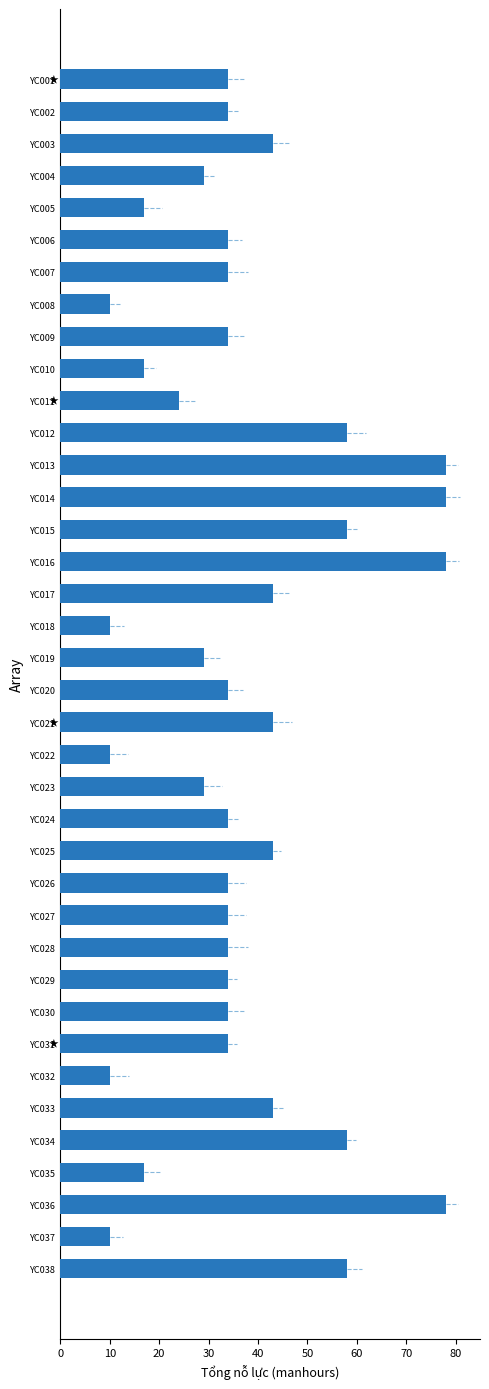

What is the sum of all values?

1413